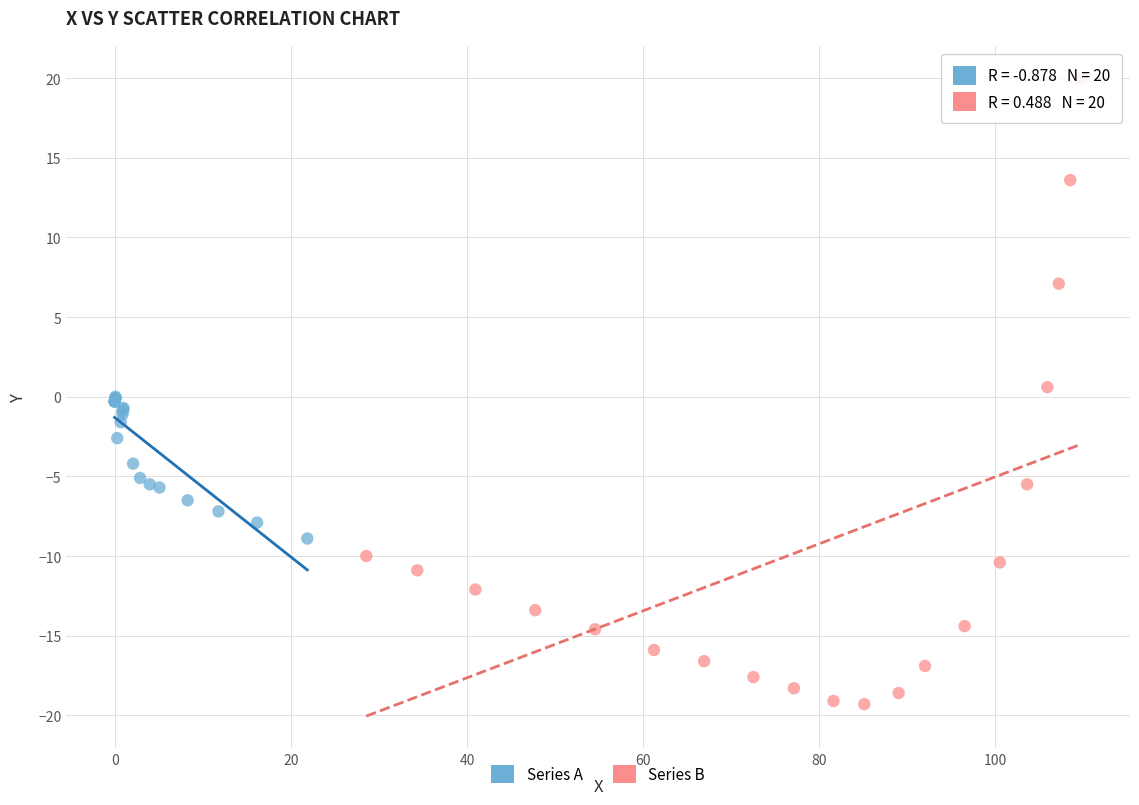

Which series contains the lowest Y value?

Series B